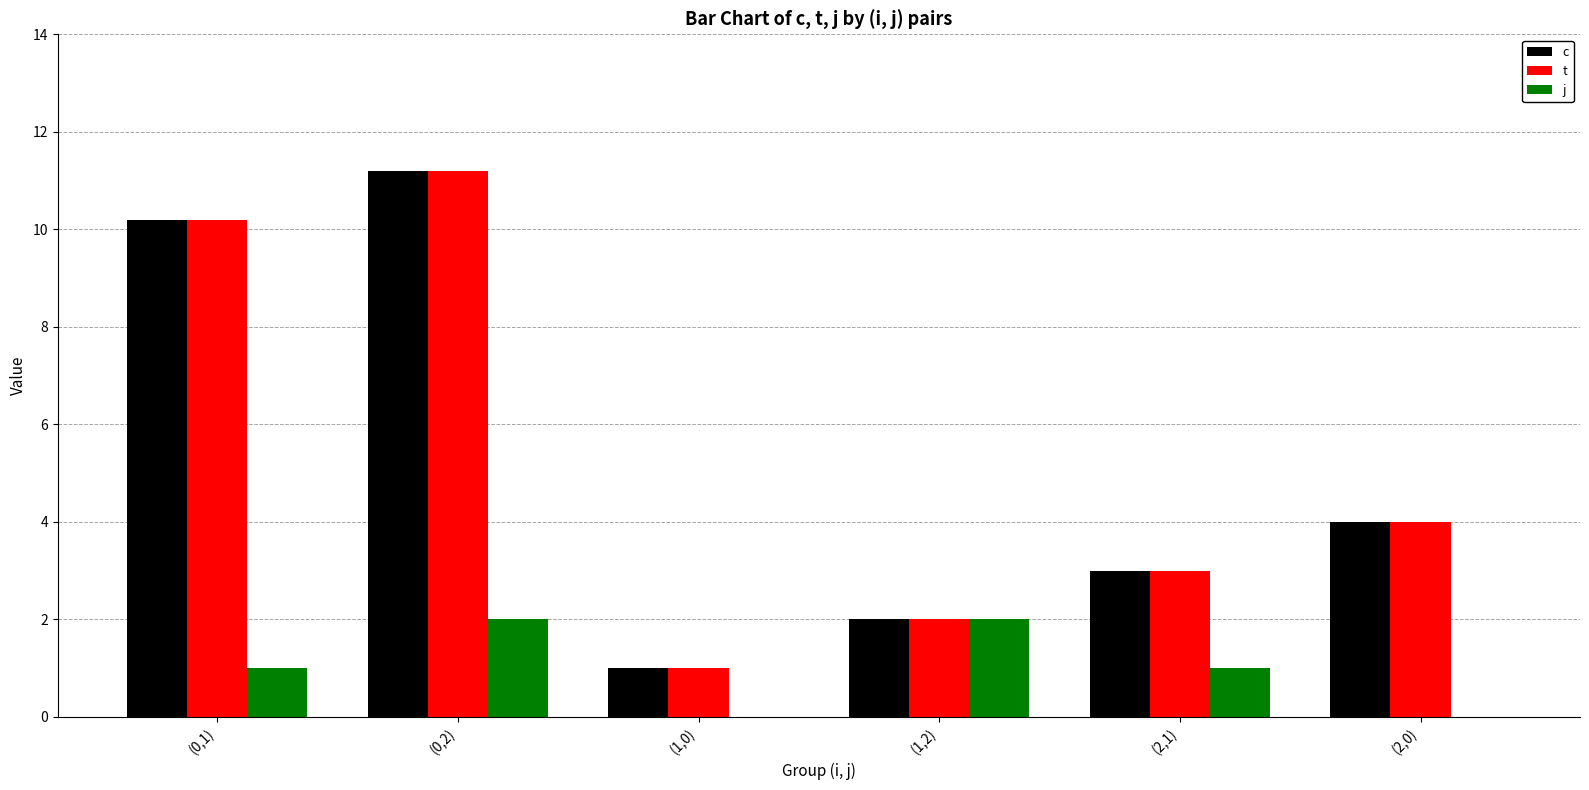

At which category does the chart reach its peak across all series?

(0,2)